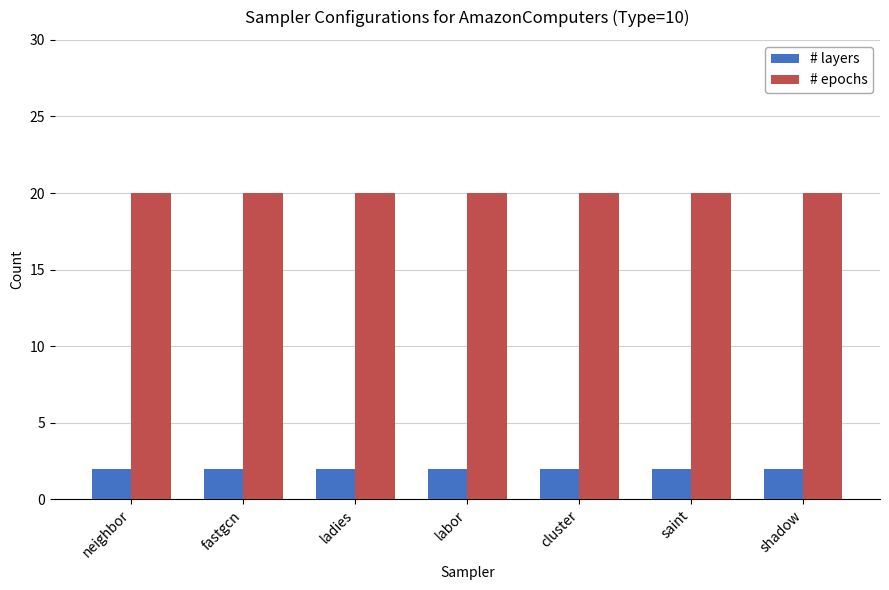

What is the spread (max minus min) of values at ladies?

18